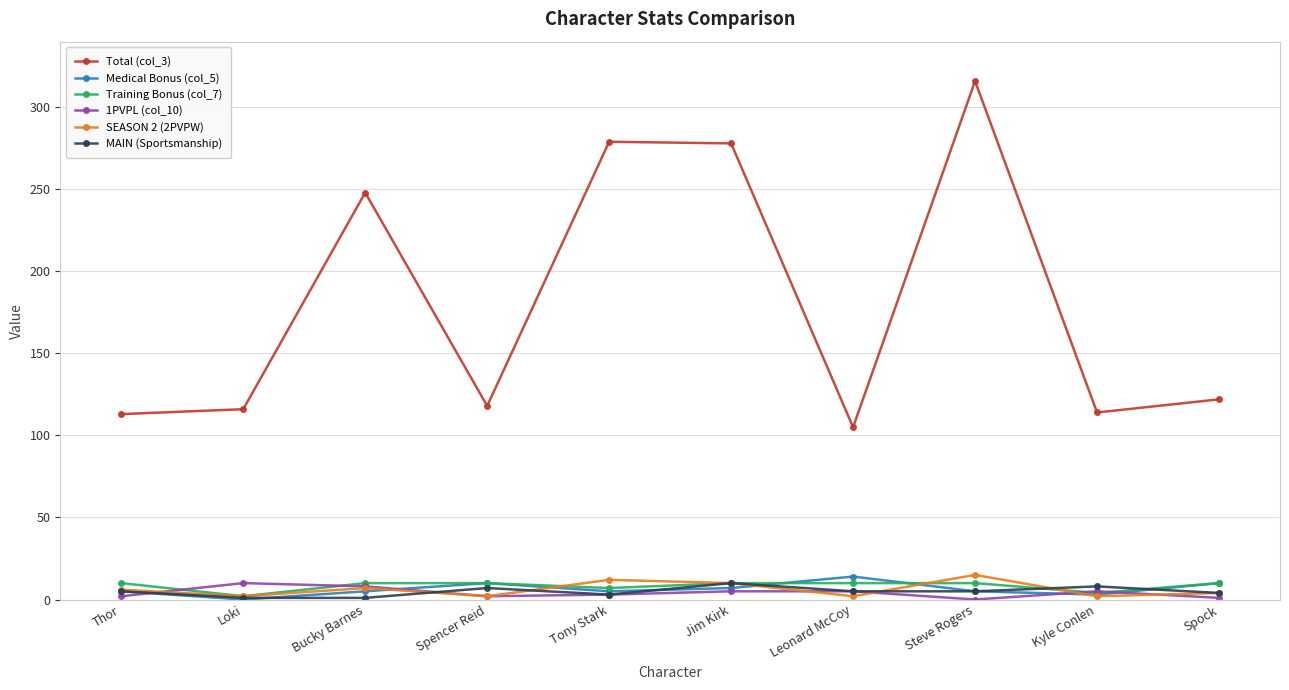

What is the label of the 9th point from the right?

Loki